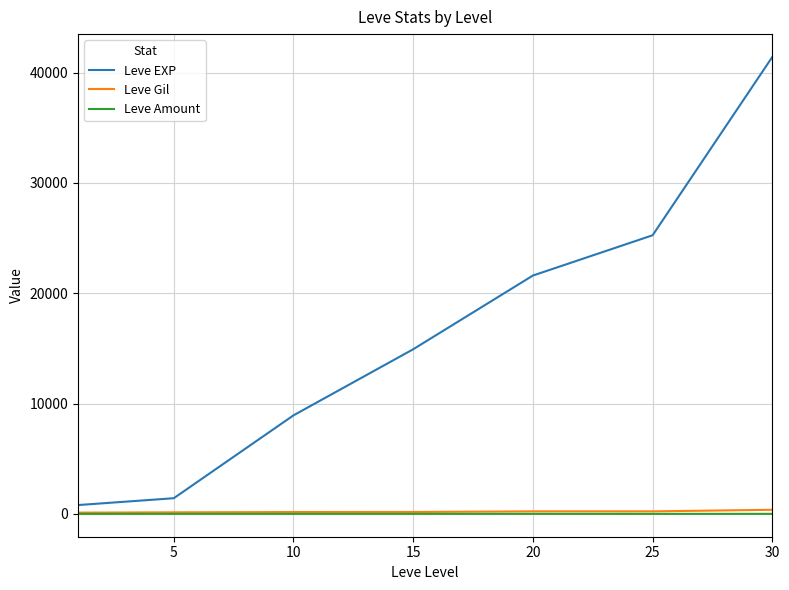

True or false: Leve Amount and Leve EXP cross at least once.

False